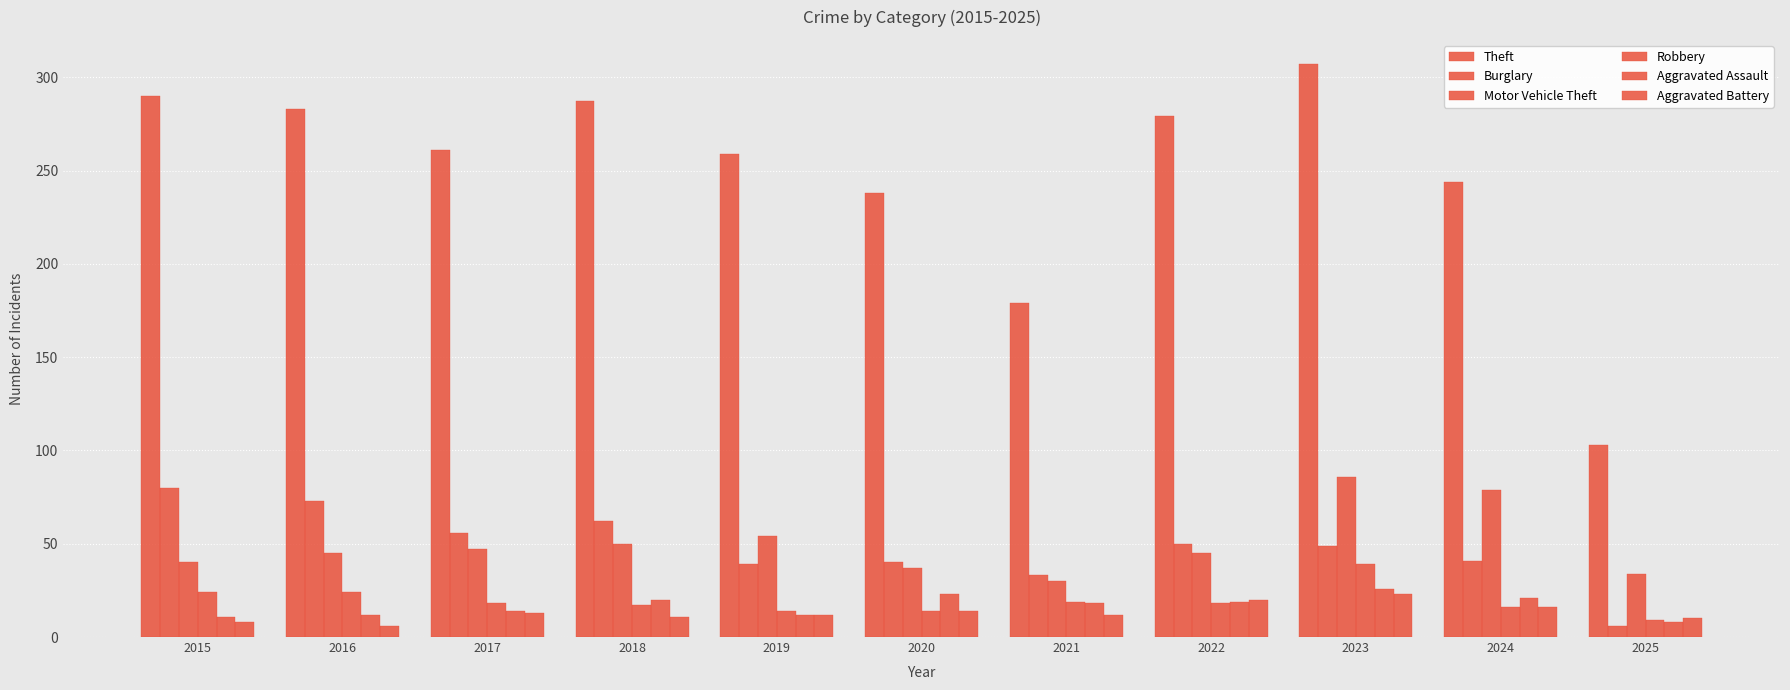

What is the difference between the second highest and second lowest values in the Theft series?

111